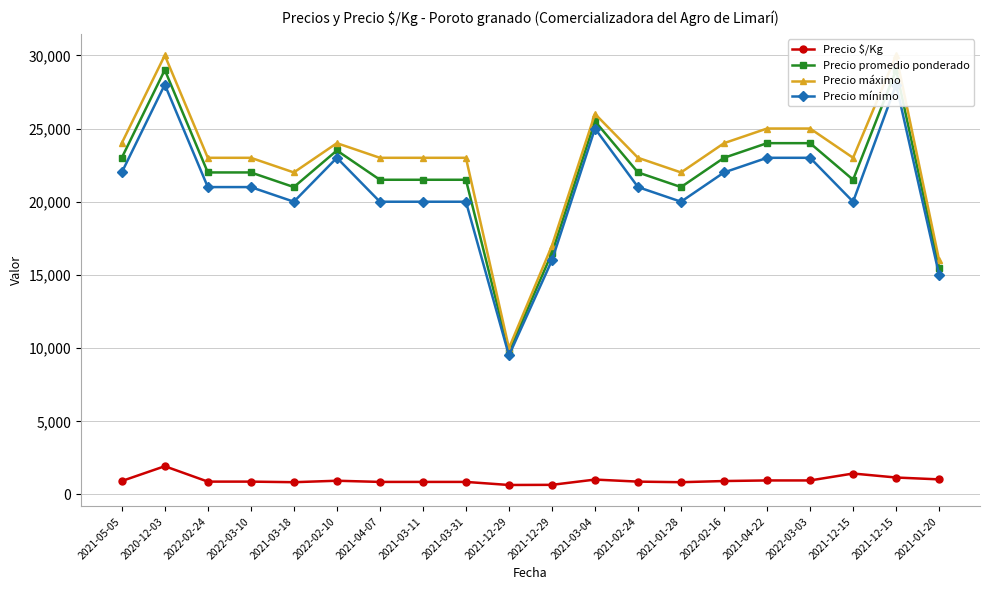

What is the difference between the maximum and second lowest values in the Precio promedio ponderado series?

13500